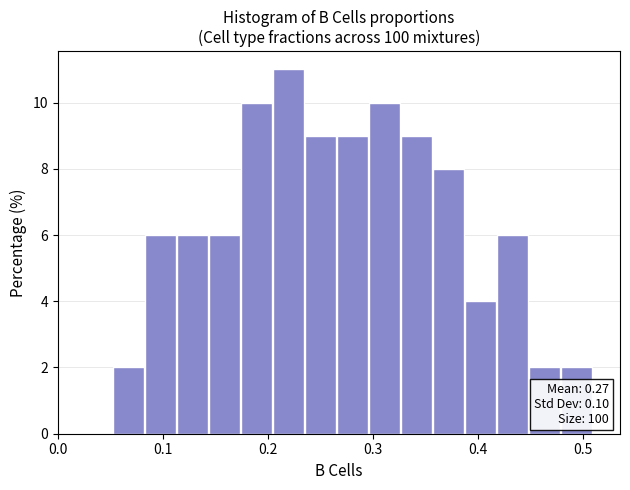

Around what value on the x-axis is the tallest bar? Give the approximate position of its centre, as read against the axis.

0.22